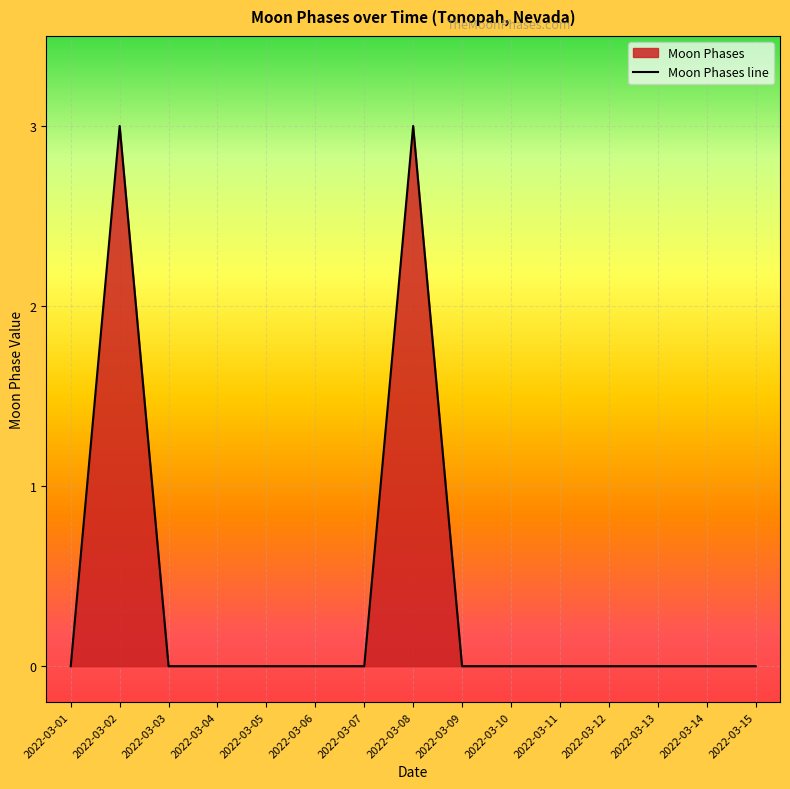

How many lines are shown in the chart?

1